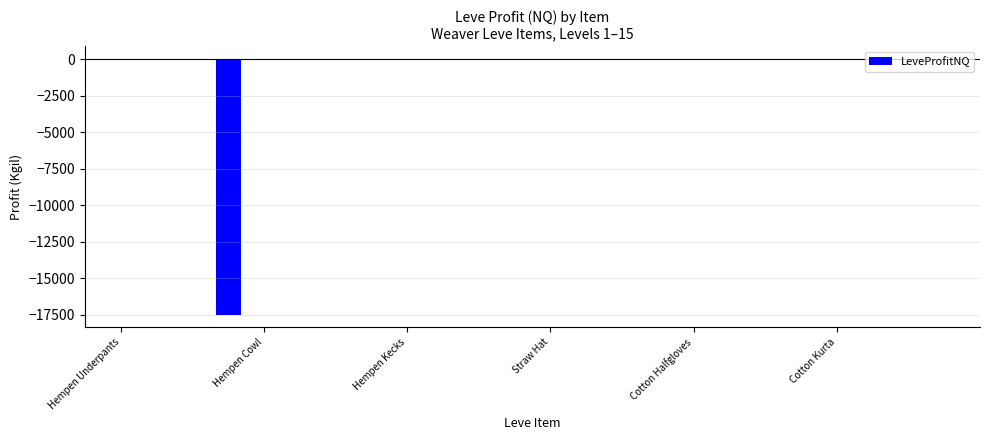

Does the chart contain stacked bars?

No